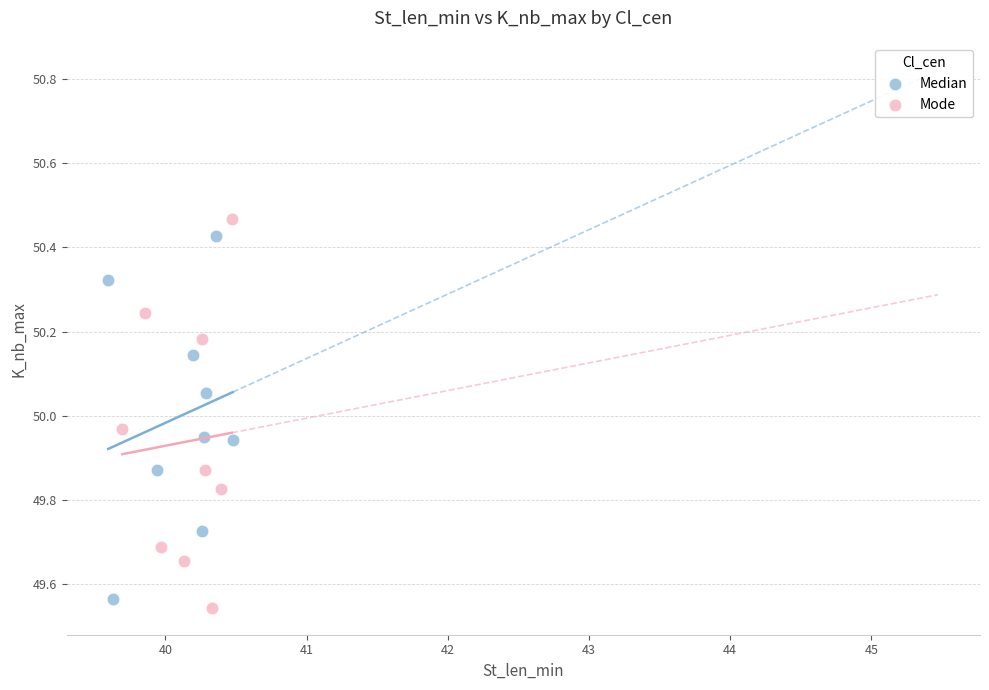

Which series reaches the maximum Y coordinate?

Mode